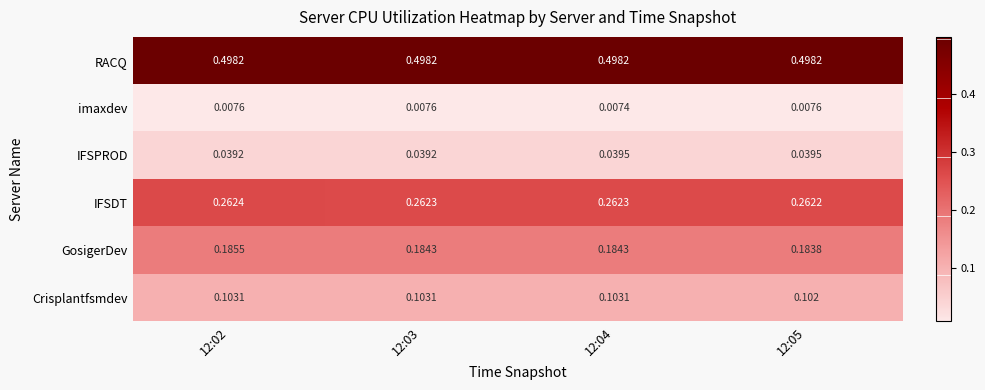

At 12:05, list the series in order from largest to smallest.

RACQ, IFSDT, GosigerDev, Crisplantfsmdev, IFSPROD, imaxdev